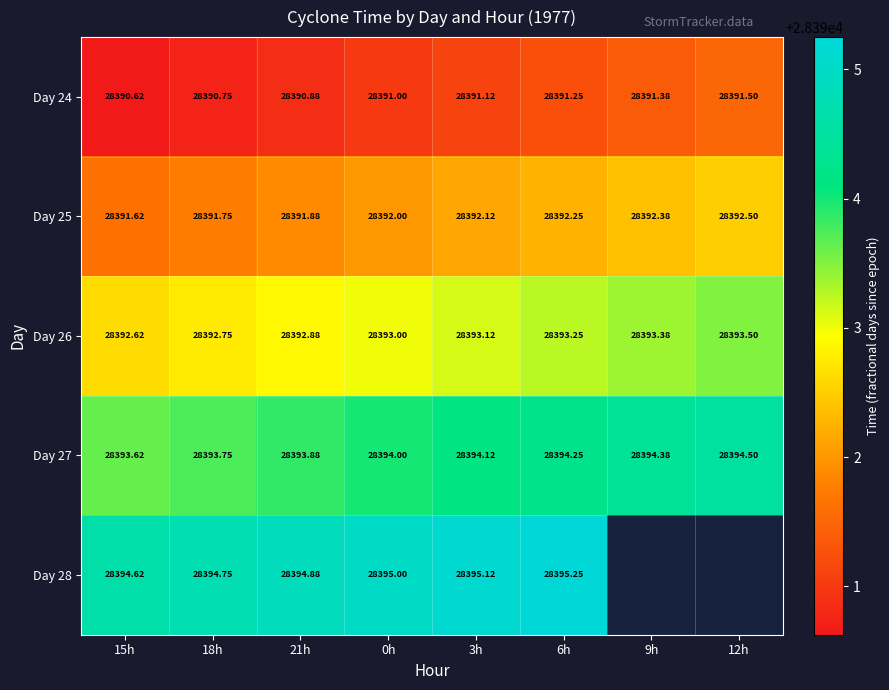

What is the total value across all series at 21h?

141964.4